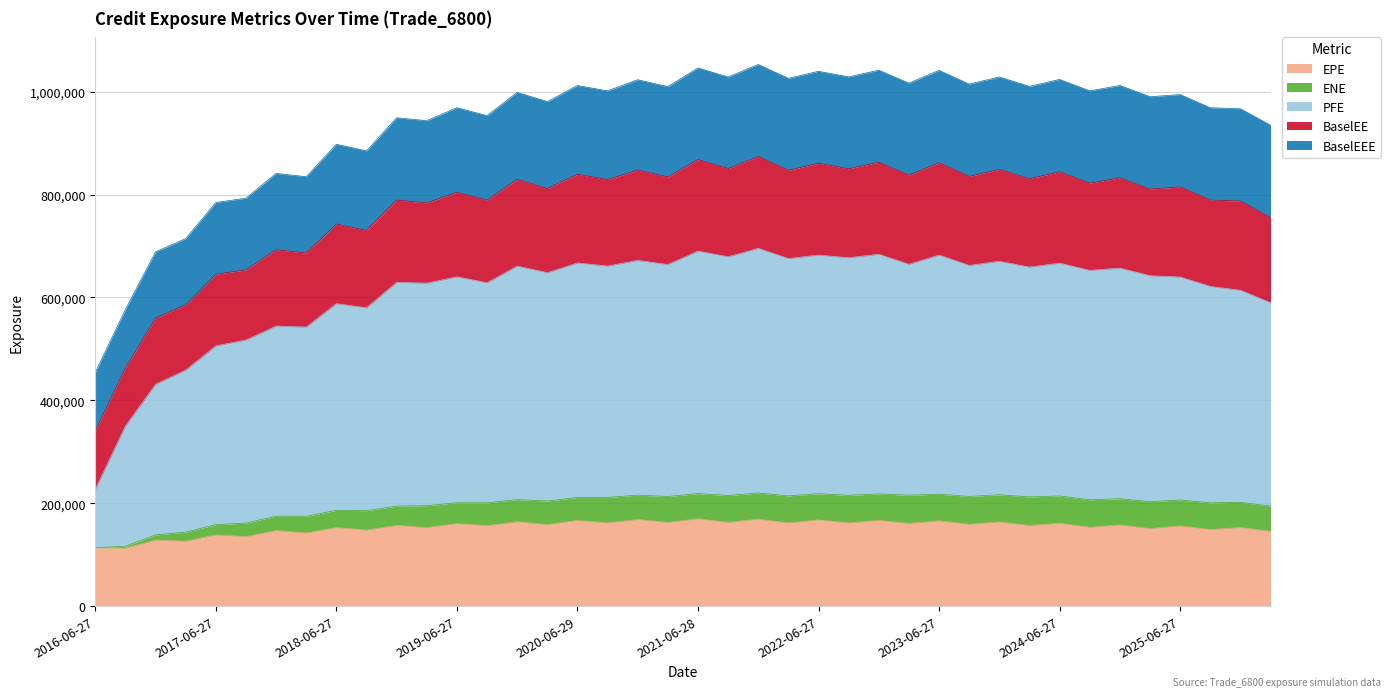

True or false: EPE and PFE intersect in this chart.

False